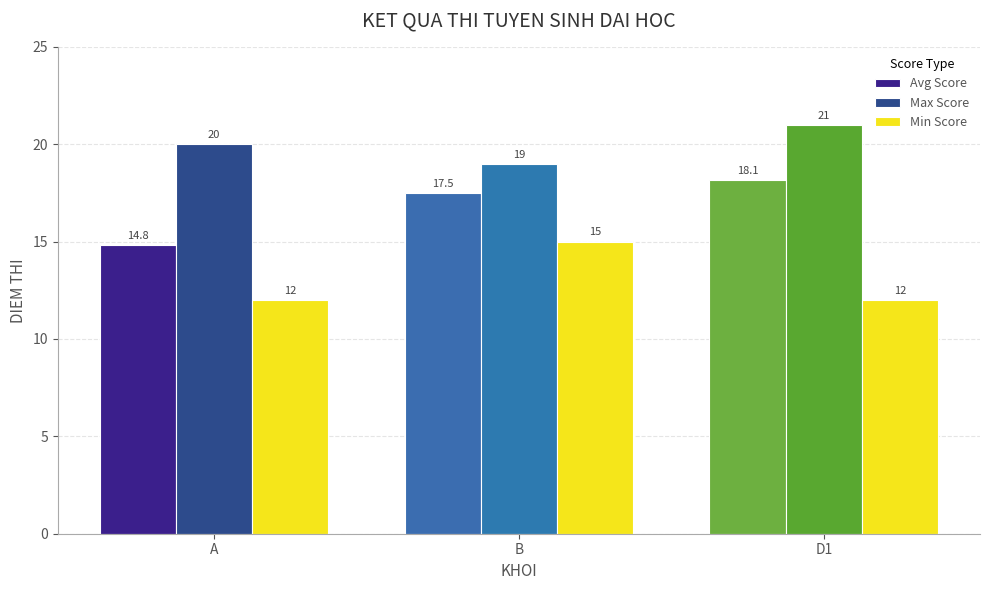

What is the sum of all Max Score values?

60.0